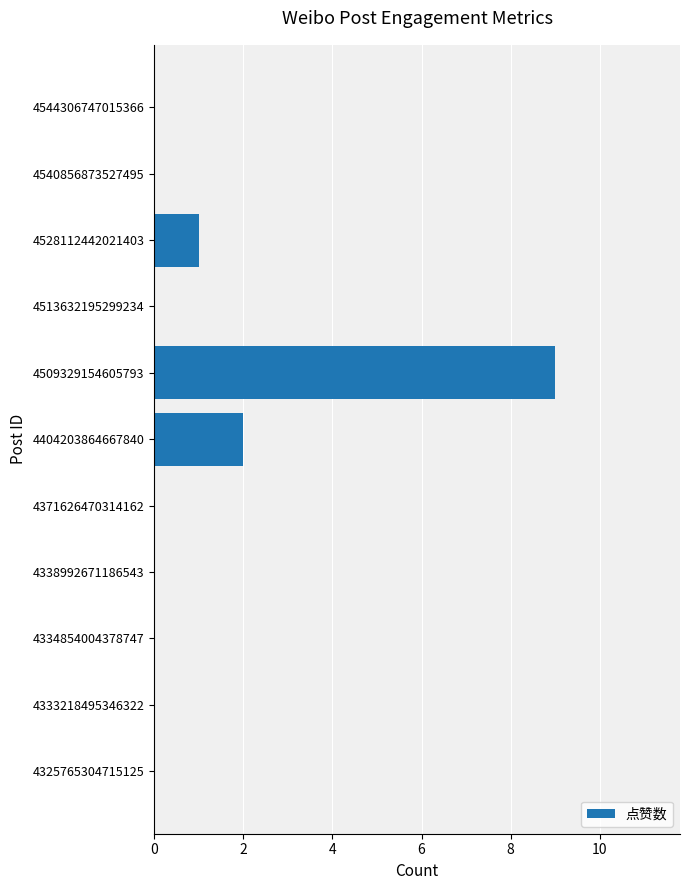

Is it true that the value at 4325765304715125 is 0?

True